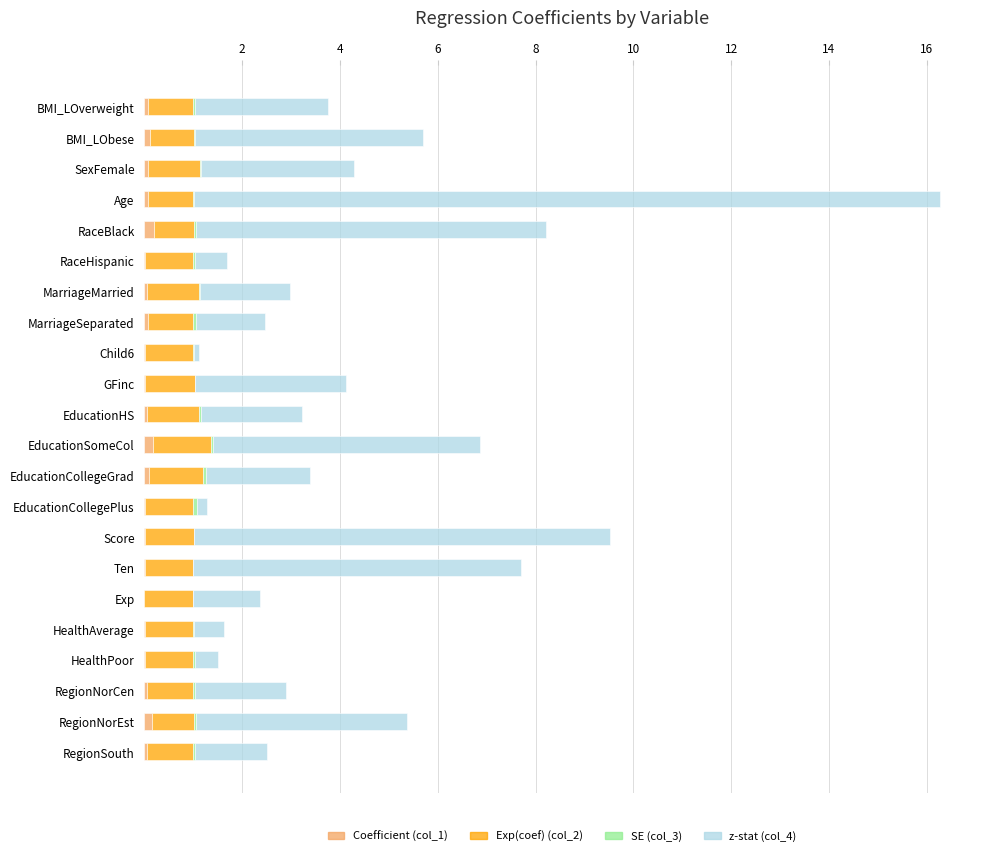

What is the sum of all Coefficient (col_1) values?

1.3